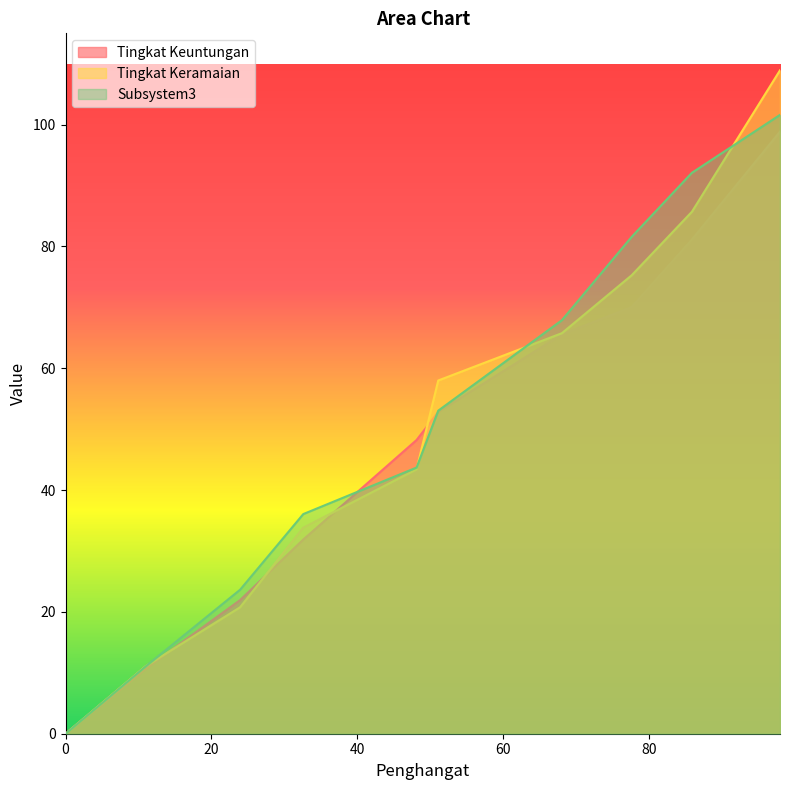

How many categories are shown in the chart?

10